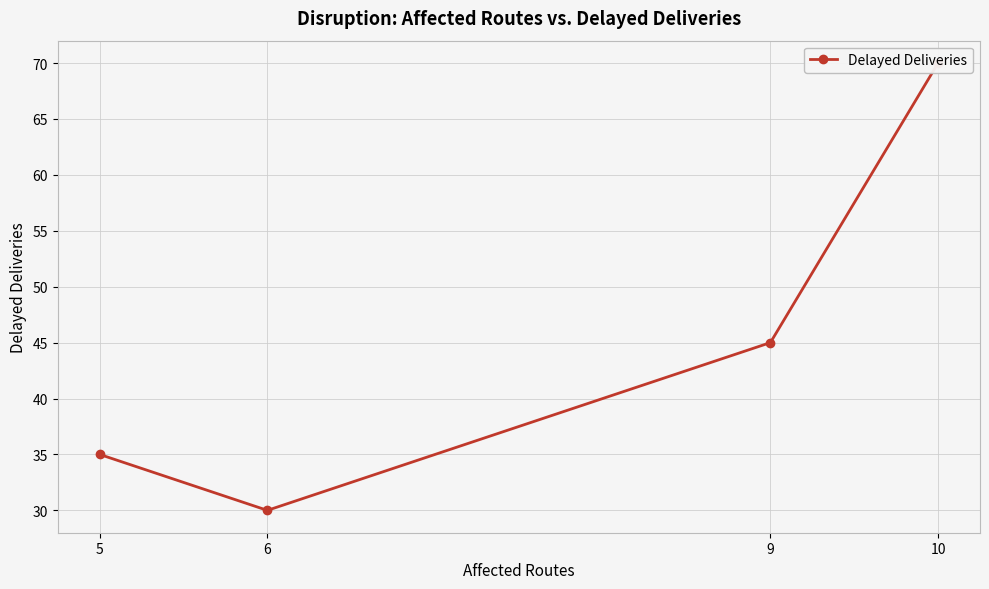

At which label does the data first exceed 45?

10